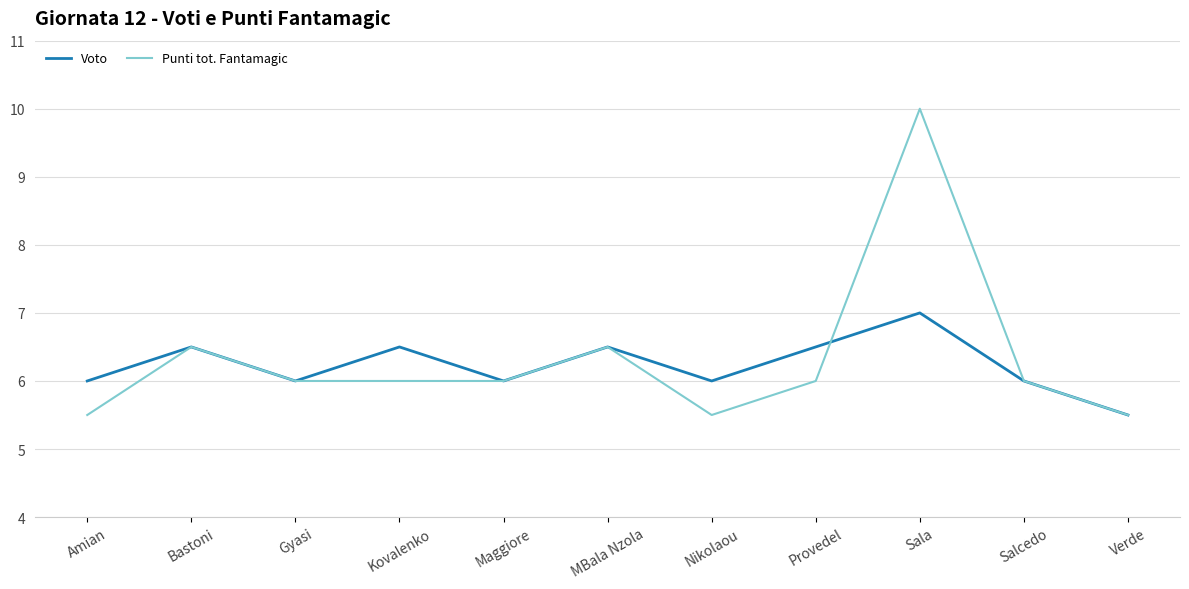

What is the highest value of the Punti tot. Fantamagic series?

10.0